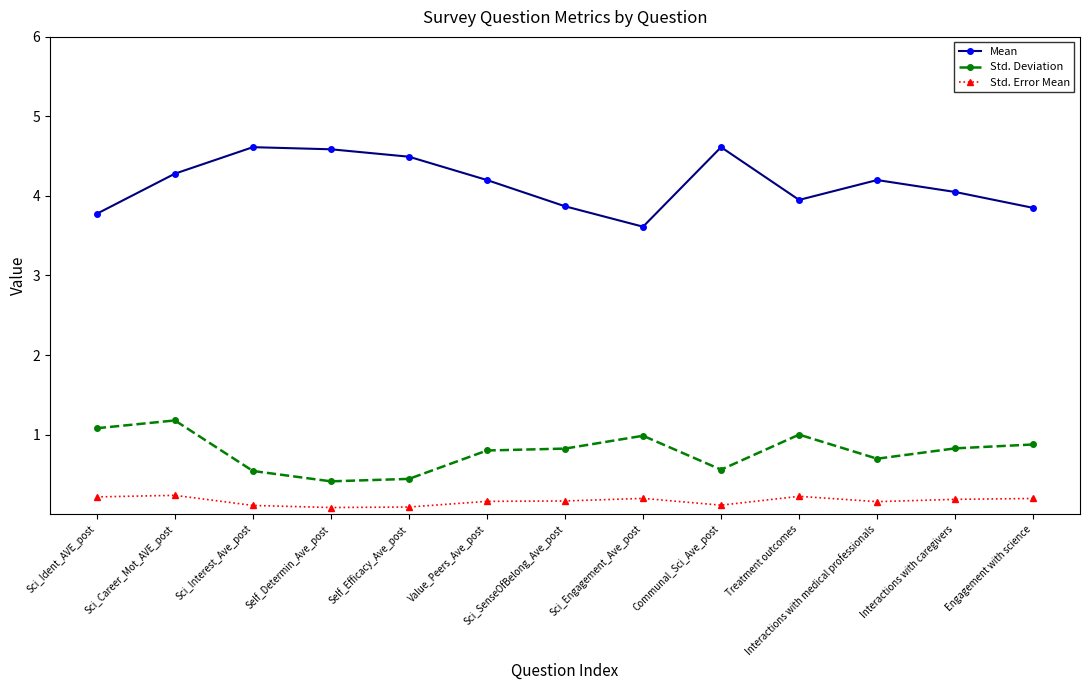

What is the value of the Std. Deviation point at the 2nd from the left?

1.2